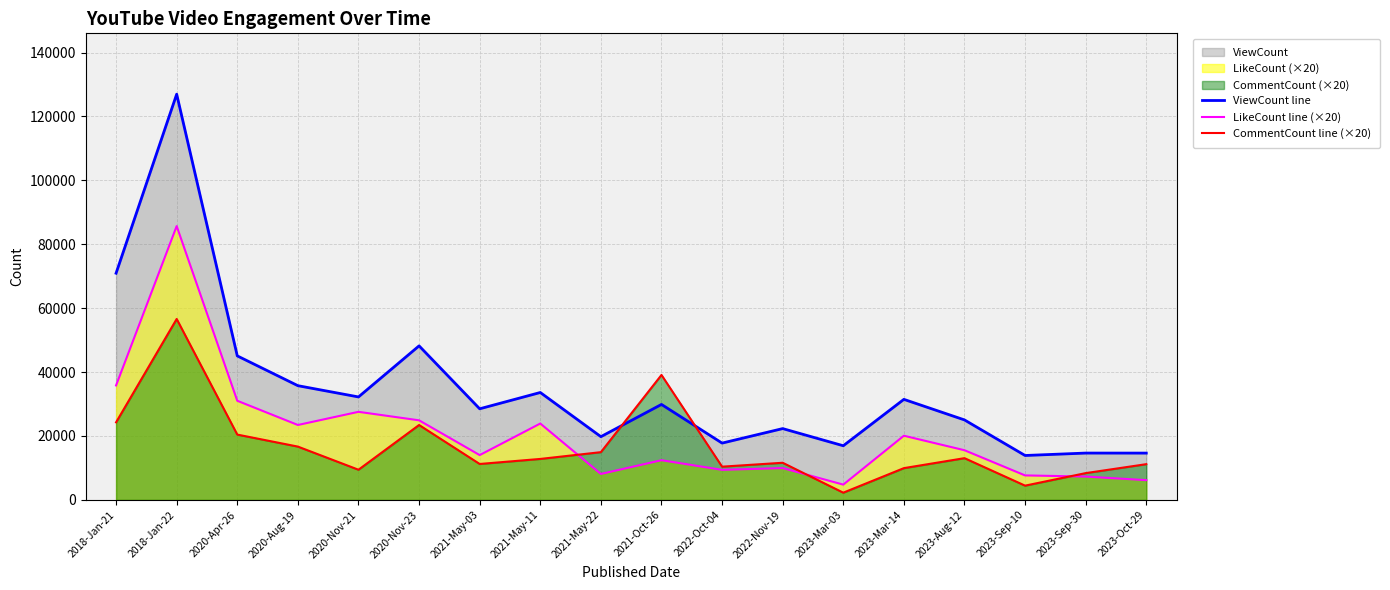

What is the highest value of the CommentCount line (×20) series?

56620